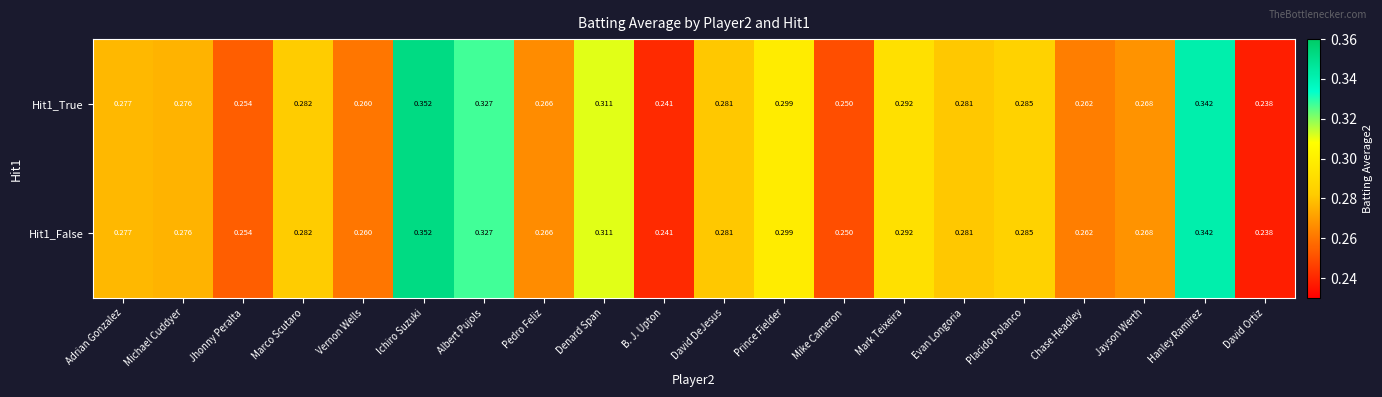

How many distinct data groups are displayed?

2